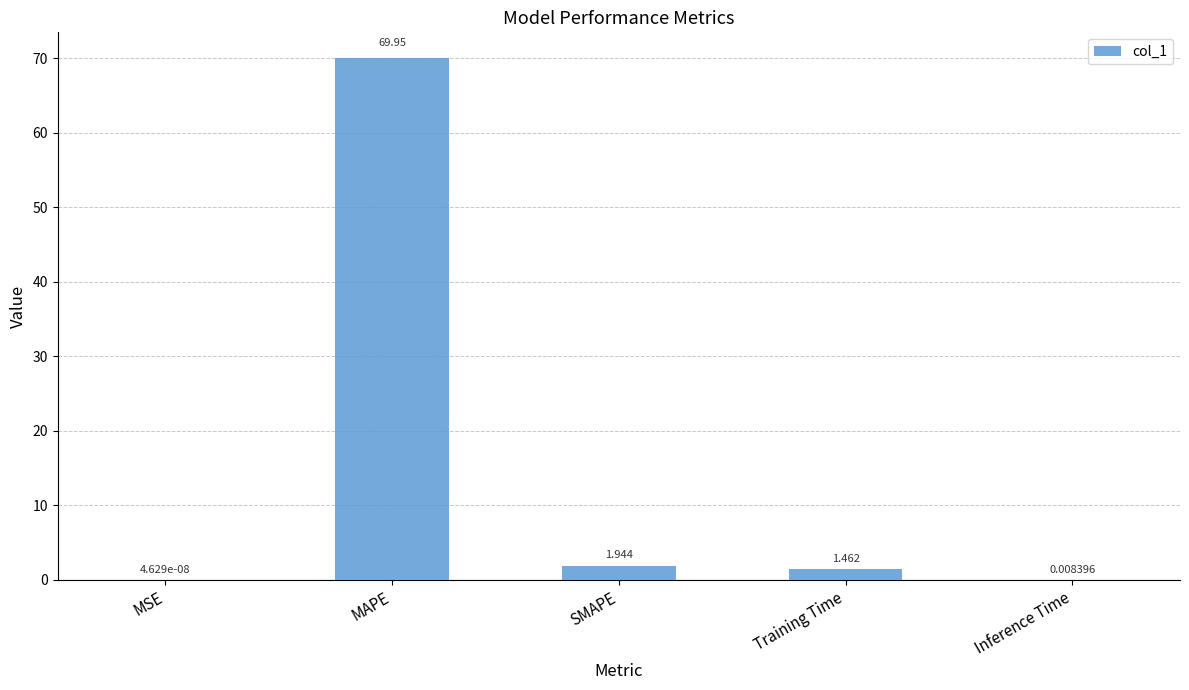

What is the sum of all values?

73.4